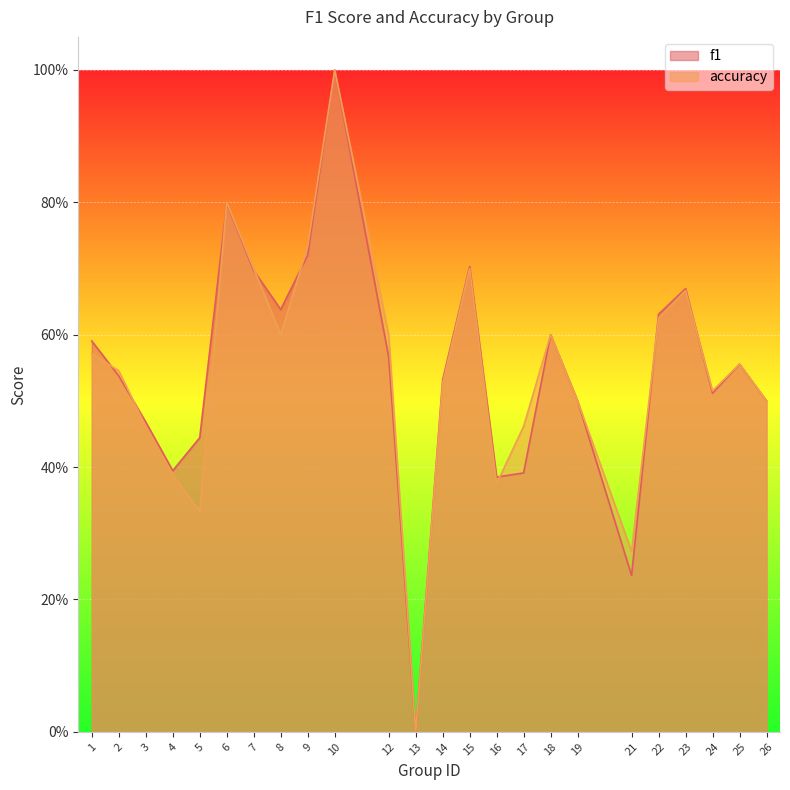

Which label corresponds to the largest value in the chart?

10